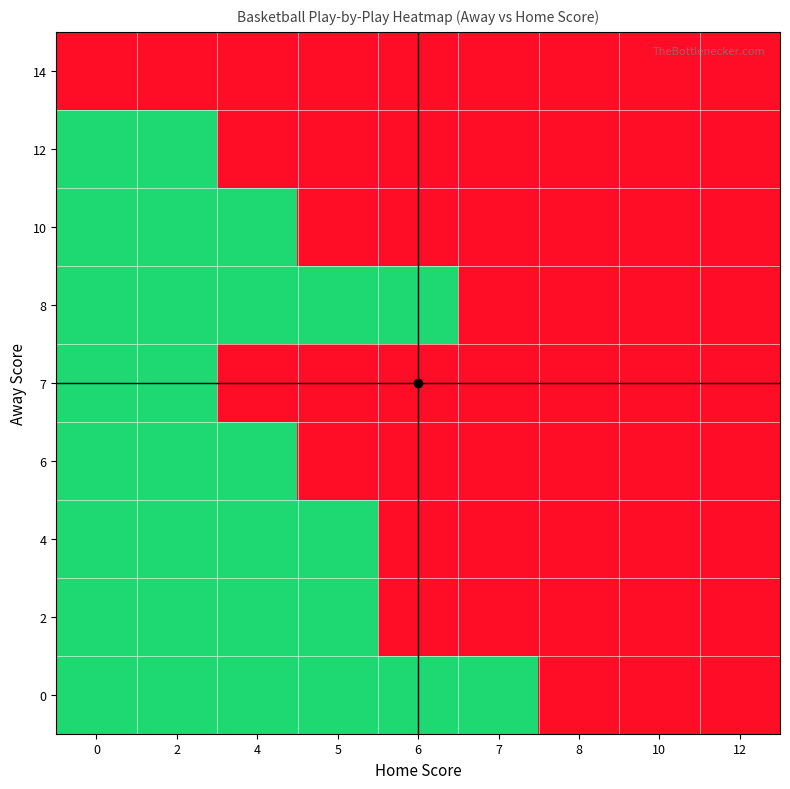

What is the smallest value displayed?

1